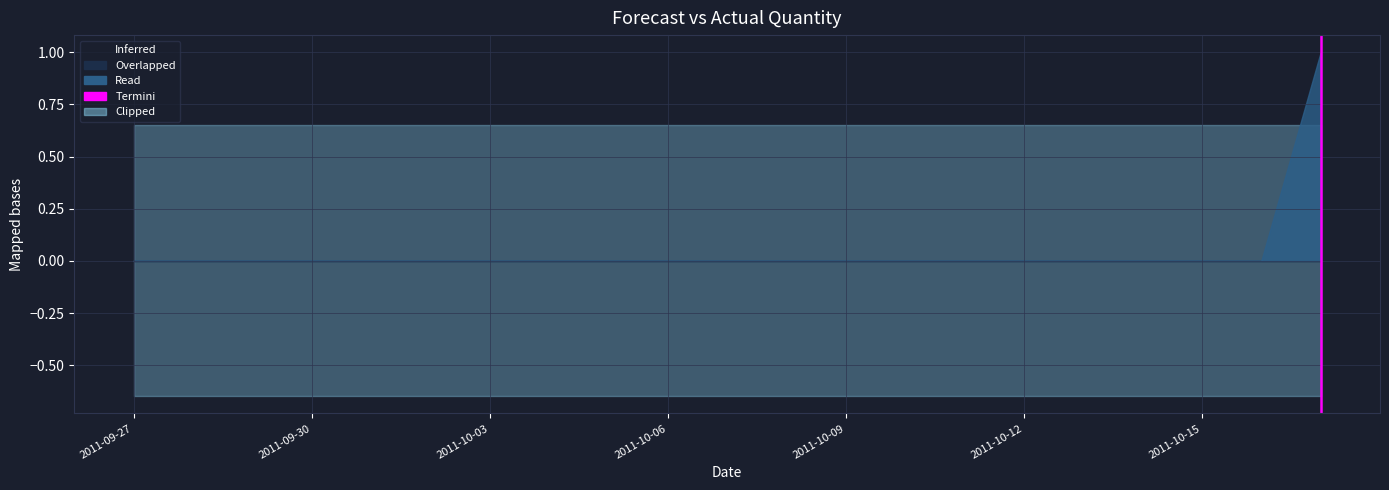

Which has a higher value, 2011-09-27 or 2011-09-30?

2011-09-30